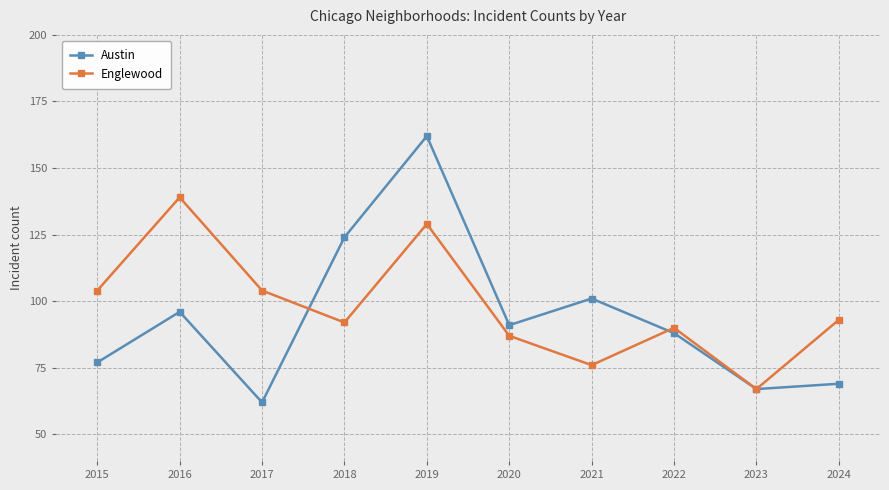

At how many categories does at least one series exceed 98?

6